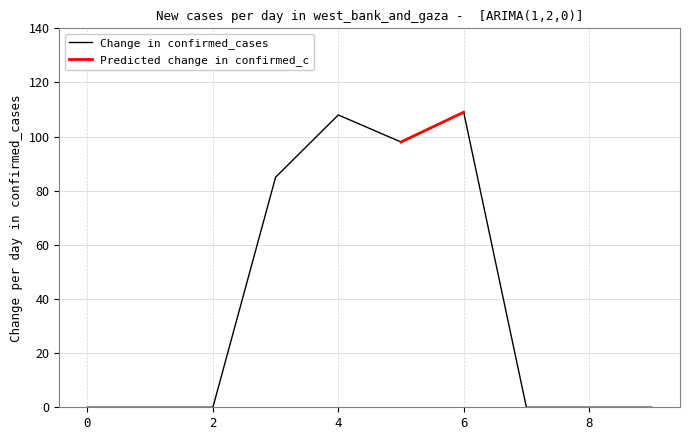

True or false: there are more than 0 points higher than both neighbors.

True